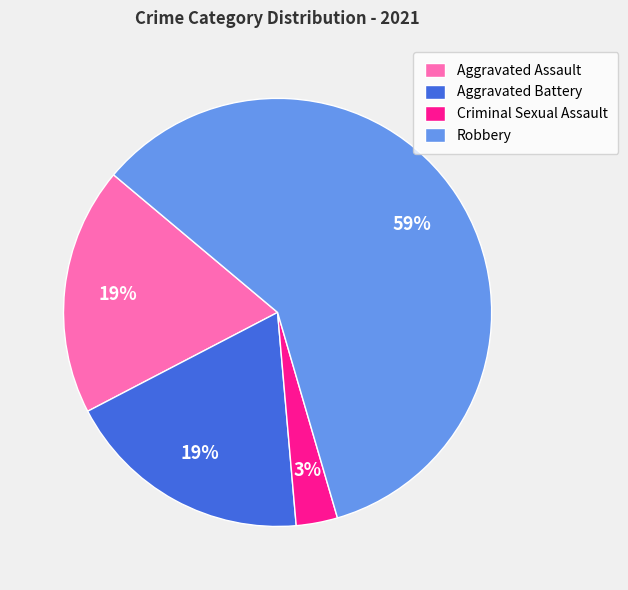

What is the largest slice in the pie chart?

Robbery